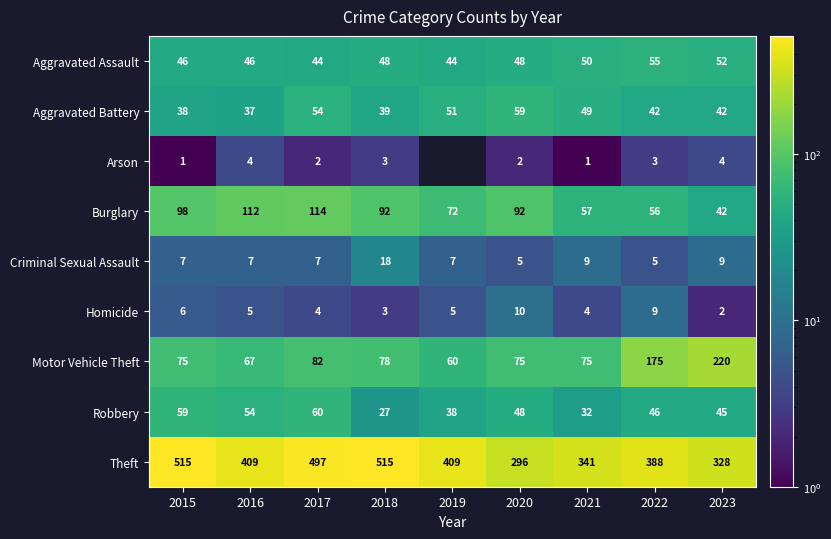

What is the difference between the second highest and minimum values in the Motor Vehicle Theft series?

115